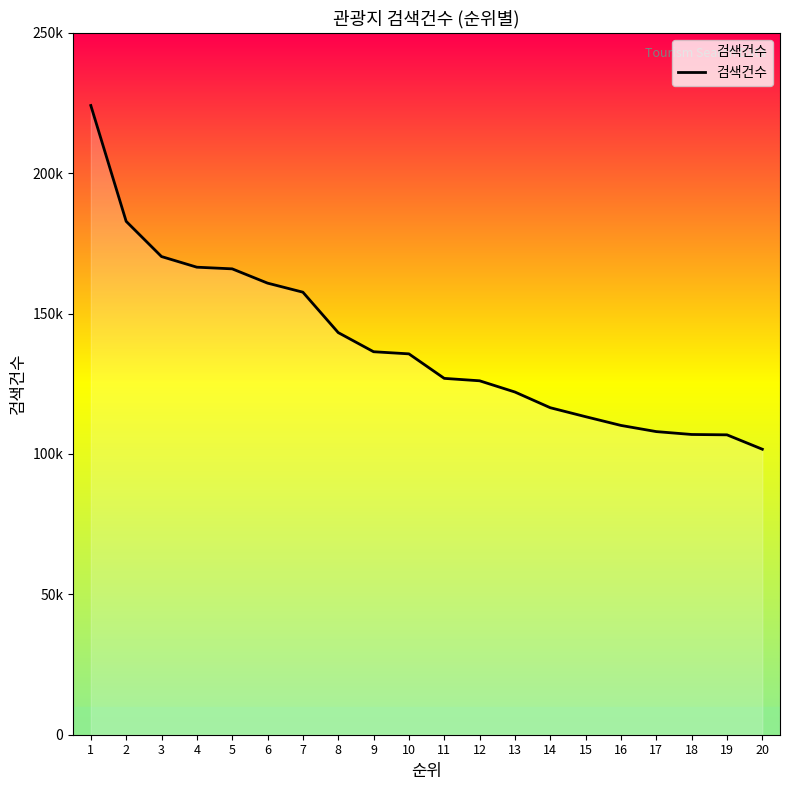

Is this an area chart (filled region under the line)?

Yes